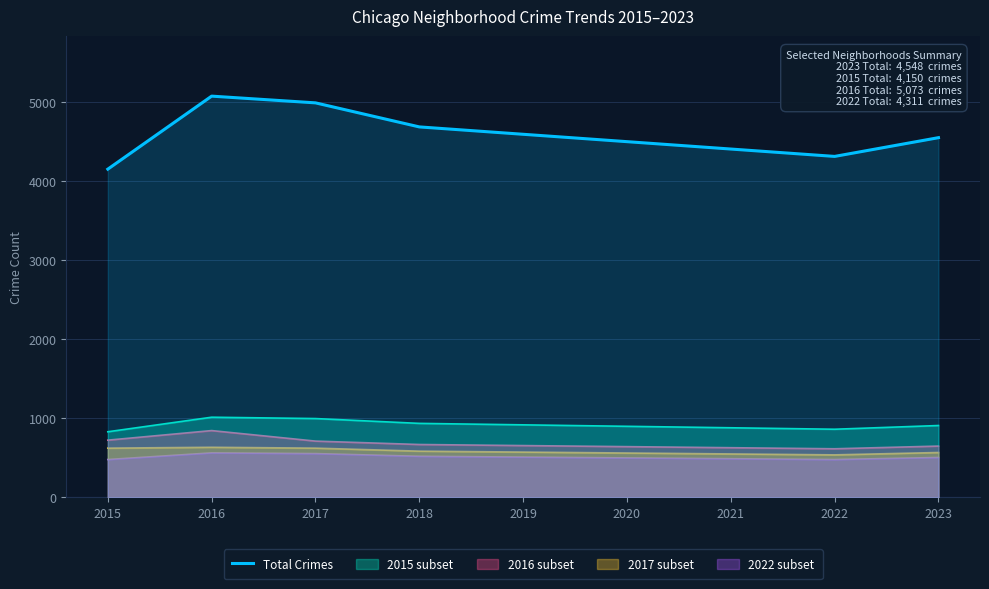

What is the change in value from 2019 to 2021?

-186.5